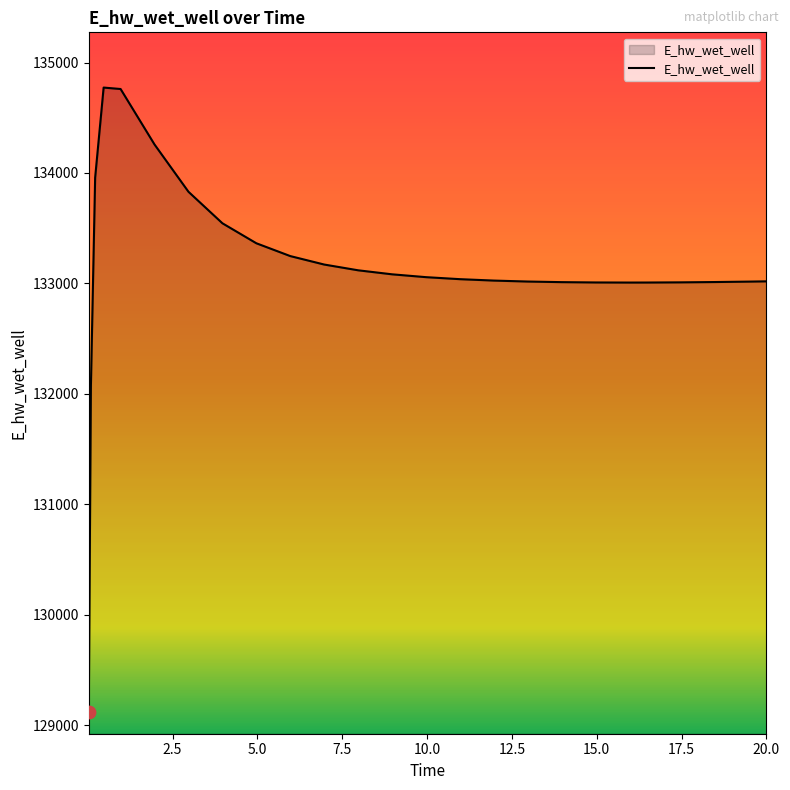

What is the difference between the maximum and minimum values?

5648.8